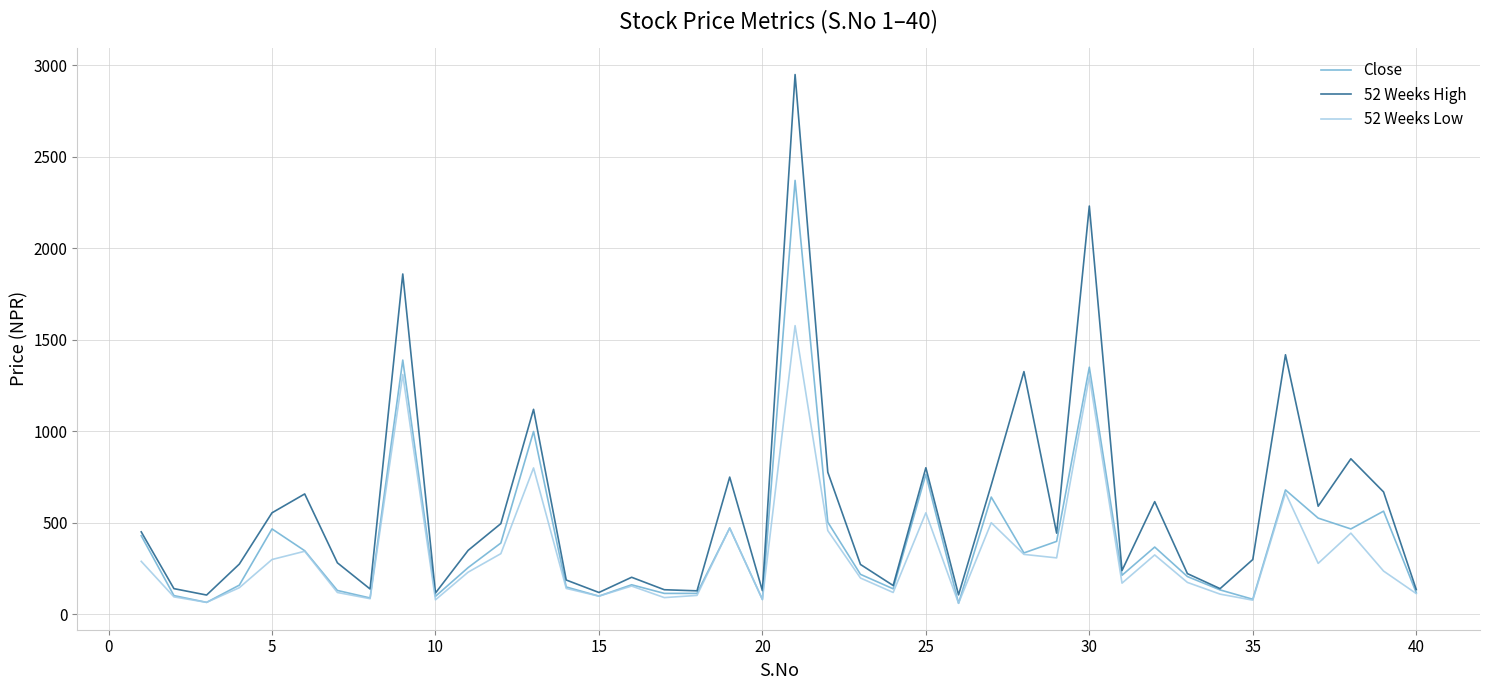

Which series has the widest spread of values?

52 Weeks High